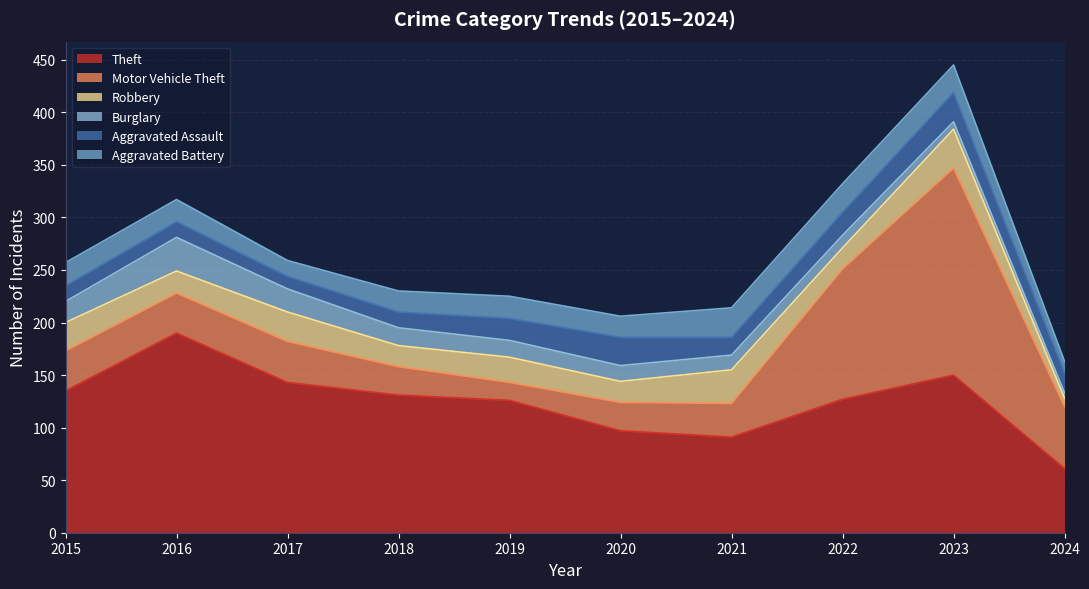

How many lines are shown in the chart?

6